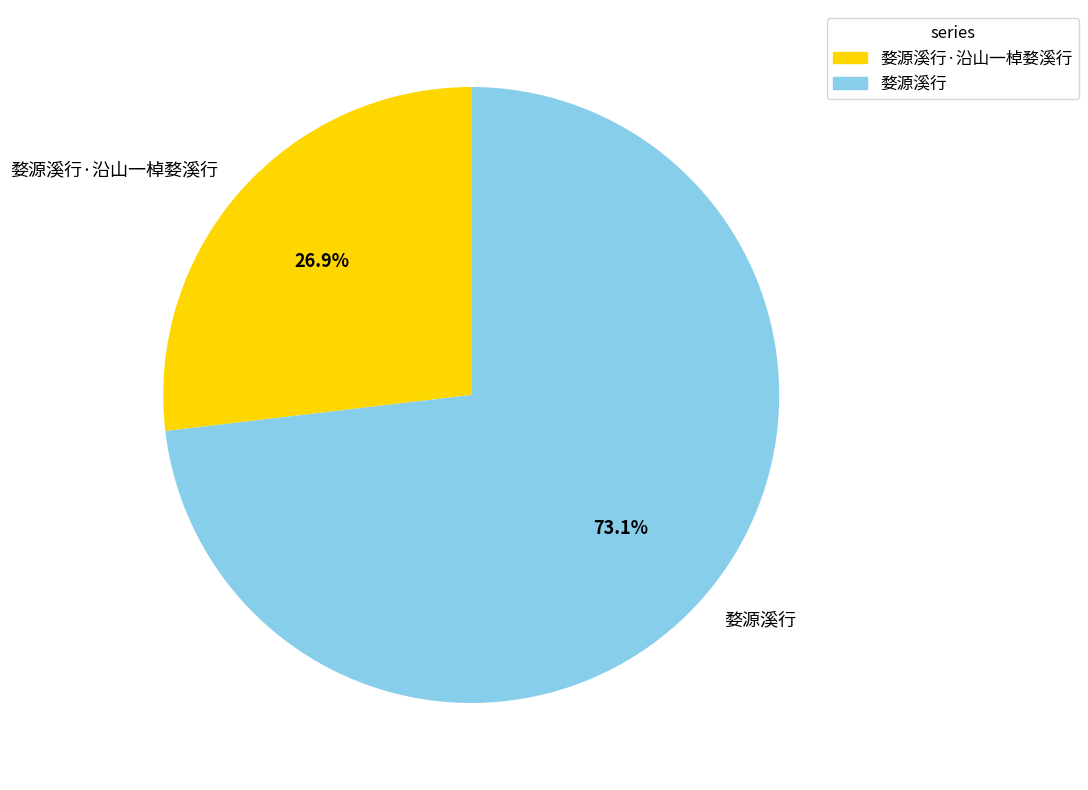

What percentage do 婺源溪行 and 婺源溪行·沿山一棹婺溪行 together represent?

100.0%